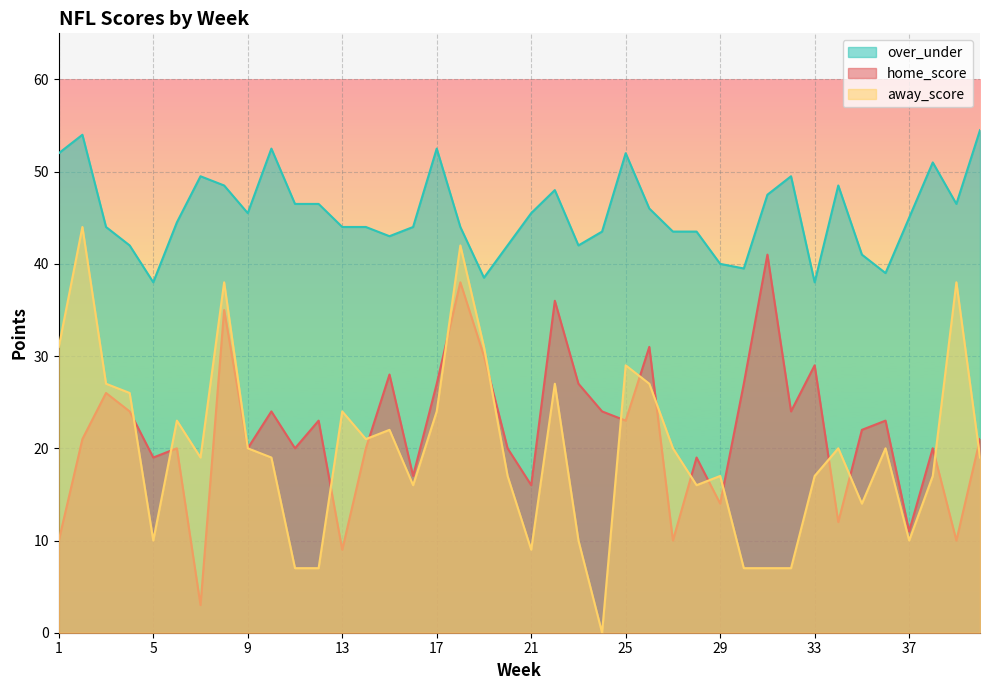

The away_score series shows 26.0 at 4. True or false?

True